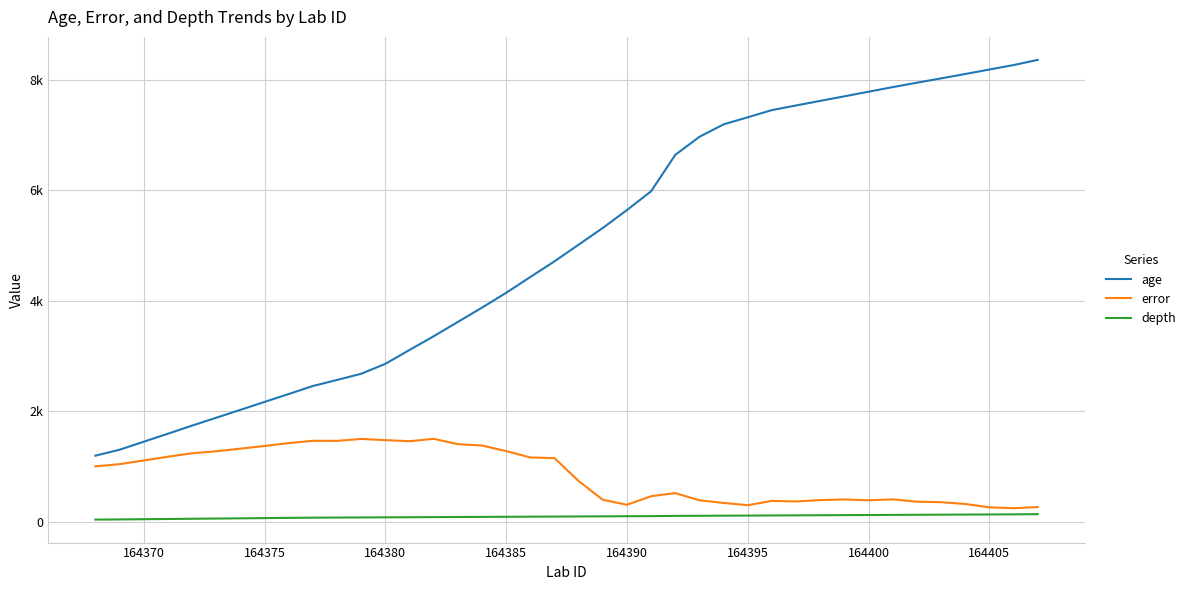

What are all the series names shown in the legend?

age, error, depth